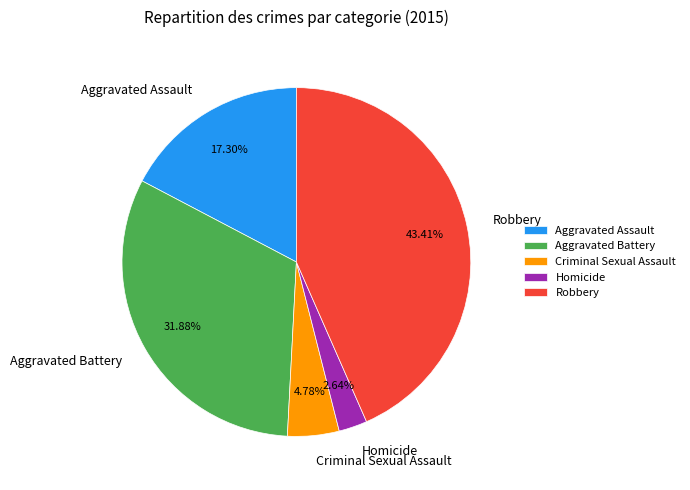

To the nearest percent, what is the average slice percentage?

20%